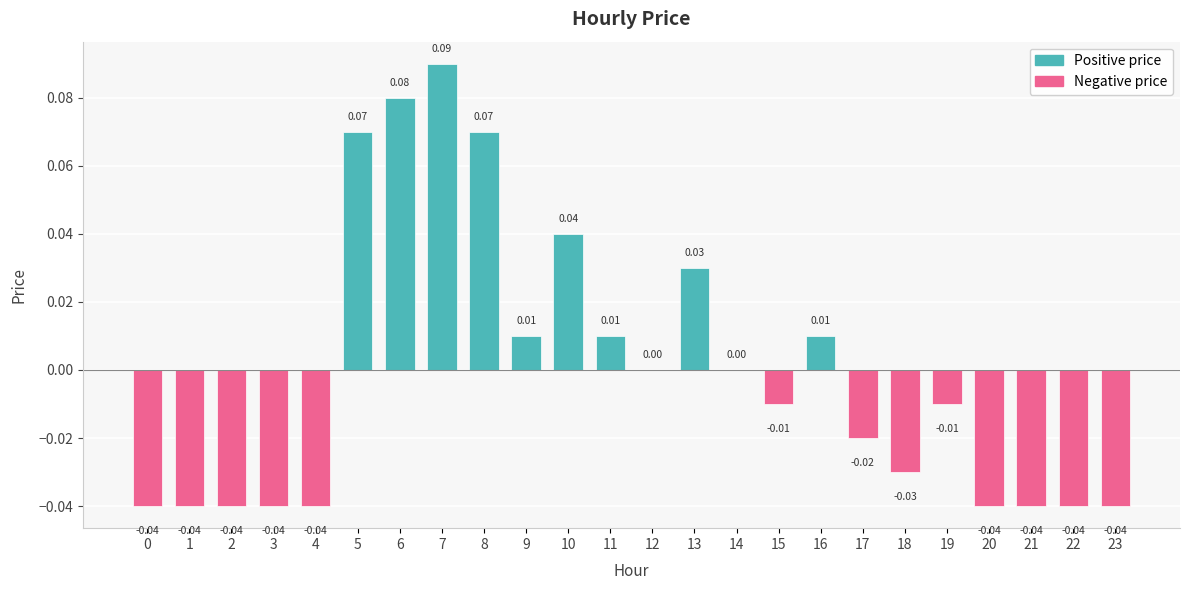

What is the change in value from 10 to 21?

-0.1